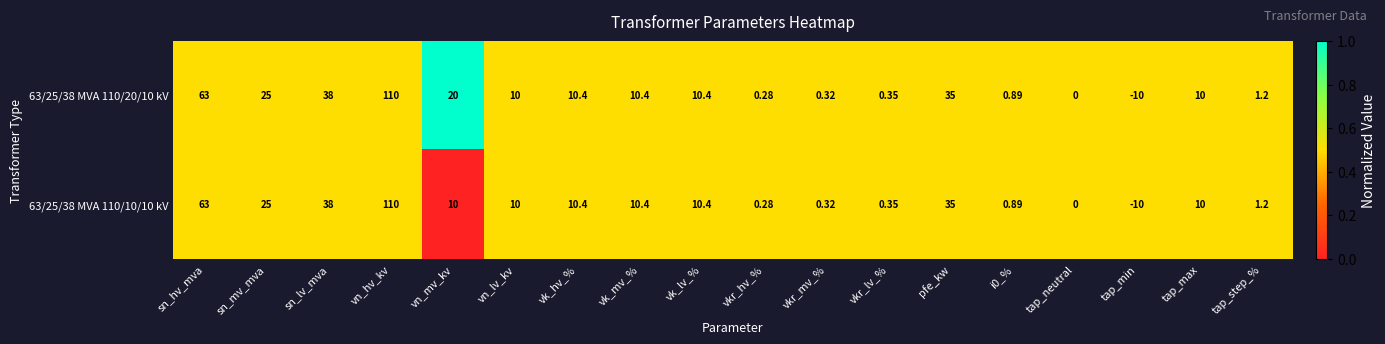

Is the value of 63/25/38 MVA 110/10/10 kV at tap_step_% greater than the value of 63/25/38 MVA 110/20/10 kV at vk_hv_%?

No